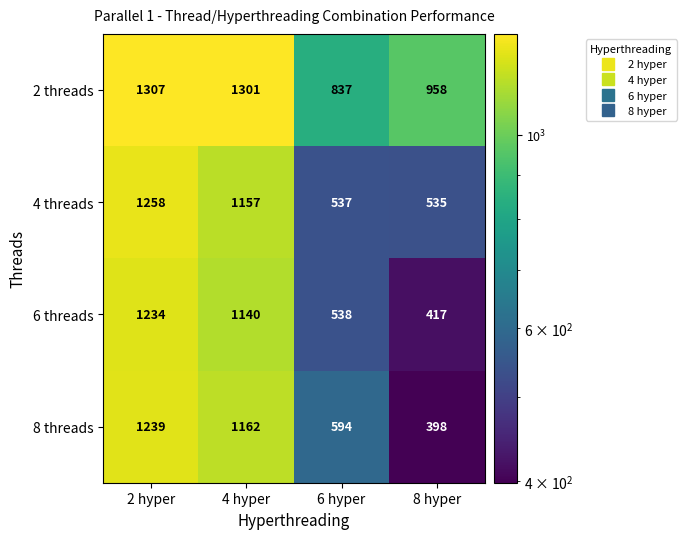

At how many categories does at least one series exceed 611?

4